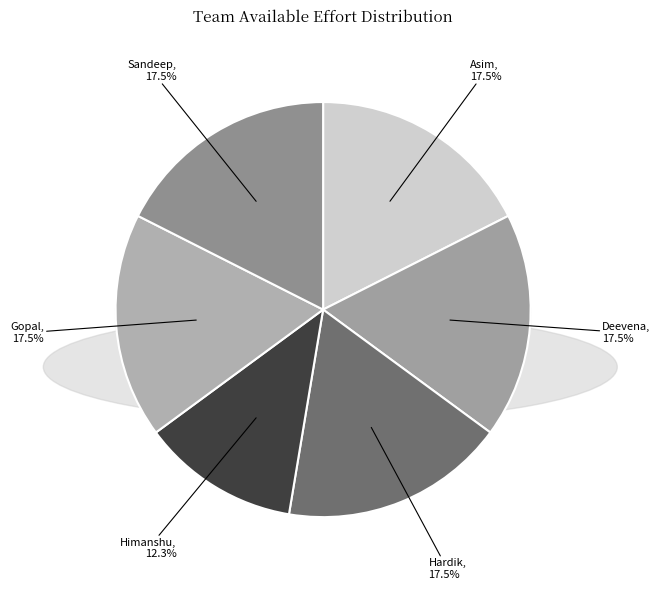

Is it true that Hardik is 3% of the pie?

False